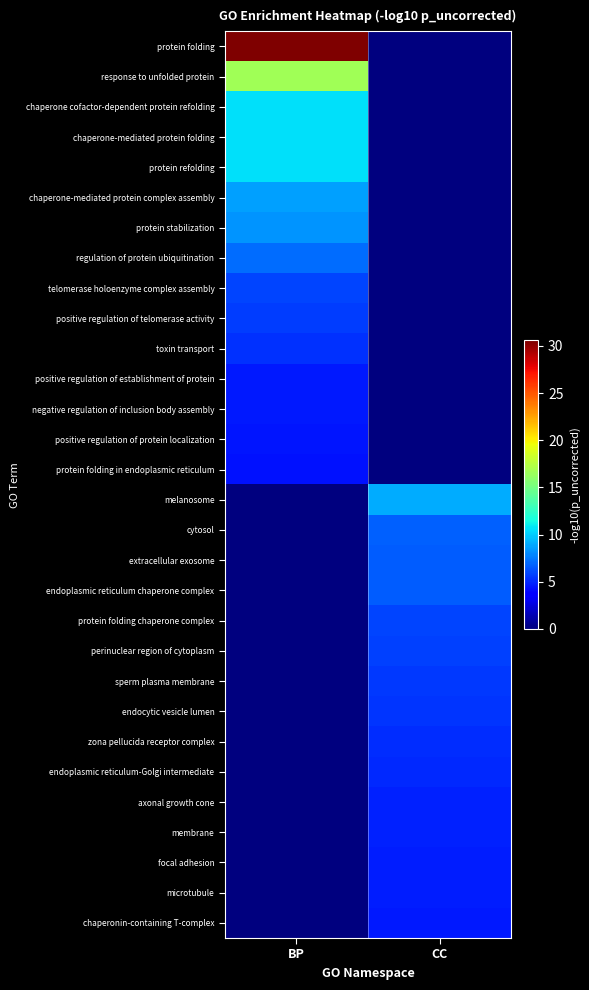

Reading left to right, extract all data points from this chart.

protein folding: BP=30.6	CC=0.0
response to unfolded protein: BP=16.7	CC=0.0
chaperone cofactor-dependent protein refolding: BP=10.6	CC=0.0
chaperone-mediated protein folding: BP=10.6	CC=0.0
protein refolding: BP=10.6	CC=0.0
chaperone-mediated protein complex assembly: BP=8.7	CC=0.0
protein stabilization: BP=8.3	CC=0.0
regulation of protein ubiquitination: BP=7.1	CC=0.0
telomerase holoenzyme complex assembly: BP=5.9	CC=0.0
positive regulation of telomerase activity: BP=5.7	CC=0.0
toxin transport: BP=5.3	CC=0.0
positive regulation of establishment of protein: BP=4.6	CC=0.0
negative regulation of inclusion body assembly: BP=4.6	CC=0.0
positive regulation of protein localization: BP=4.5	CC=0.0
protein folding in endoplasmic reticulum: BP=4.3	CC=0.0
melanosome: BP=0.0	CC=9.1
cytosol: BP=0.0	CC=6.8
extracellular exosome: BP=0.0	CC=6.6
endoplasmic reticulum chaperone complex: BP=0.0	CC=6.6
protein folding chaperone complex: BP=0.0	CC=5.9
perinuclear region of cytoplasm: BP=0.0	CC=5.8
sperm plasma membrane: BP=0.0	CC=5.5
endocytic vesicle lumen: BP=0.0	CC=5.5
zona pellucida receptor complex: BP=0.0	CC=5.2
endoplasmic reticulum-Golgi intermediate: BP=0.0	CC=5.1
axonal growth cone: BP=0.0	CC=4.9
membrane: BP=0.0	CC=4.9
focal adhesion: BP=0.0	CC=4.8
microtubule: BP=0.0	CC=4.7
chaperonin-containing T-complex: BP=0.0	CC=4.6